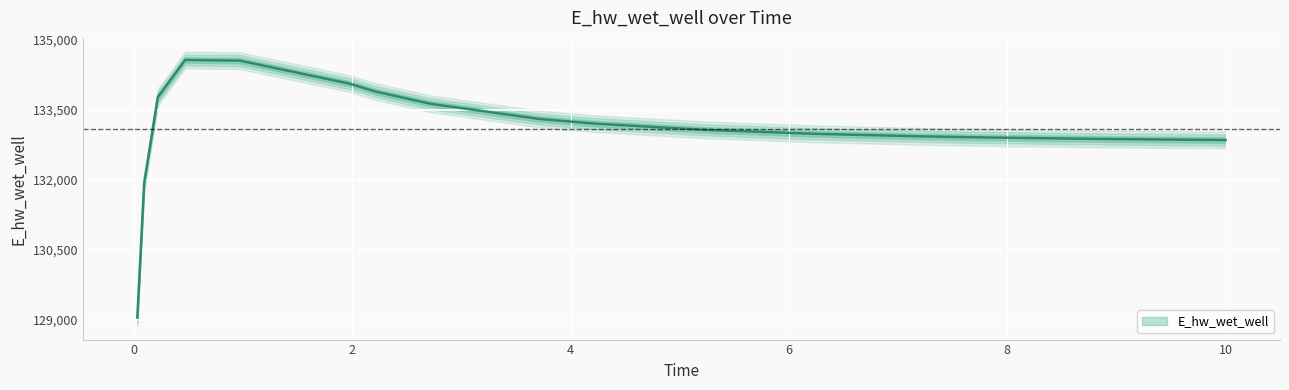

List the labels in order of value, smallest first.

0.03125, 0.09375, 10.0, 9.71875, 8.71875, 7.71875, 7.21875, 6.21875, 5.21875, 4.21875, 3.71875, 2.71875, 0.21875, 2.21875, 1.96875, 0.96875, 0.46875